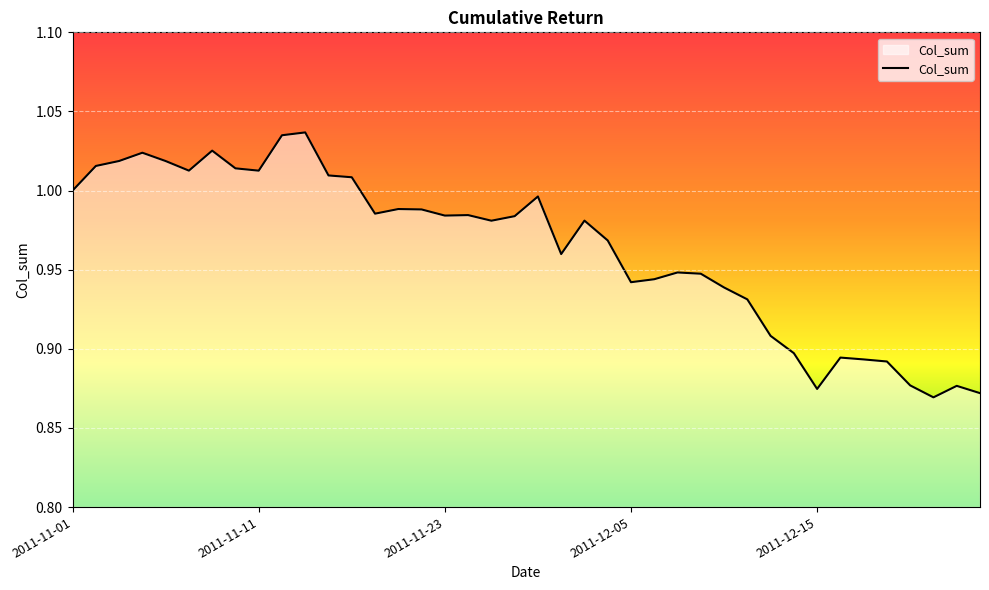

How many lines are shown in the chart?

1